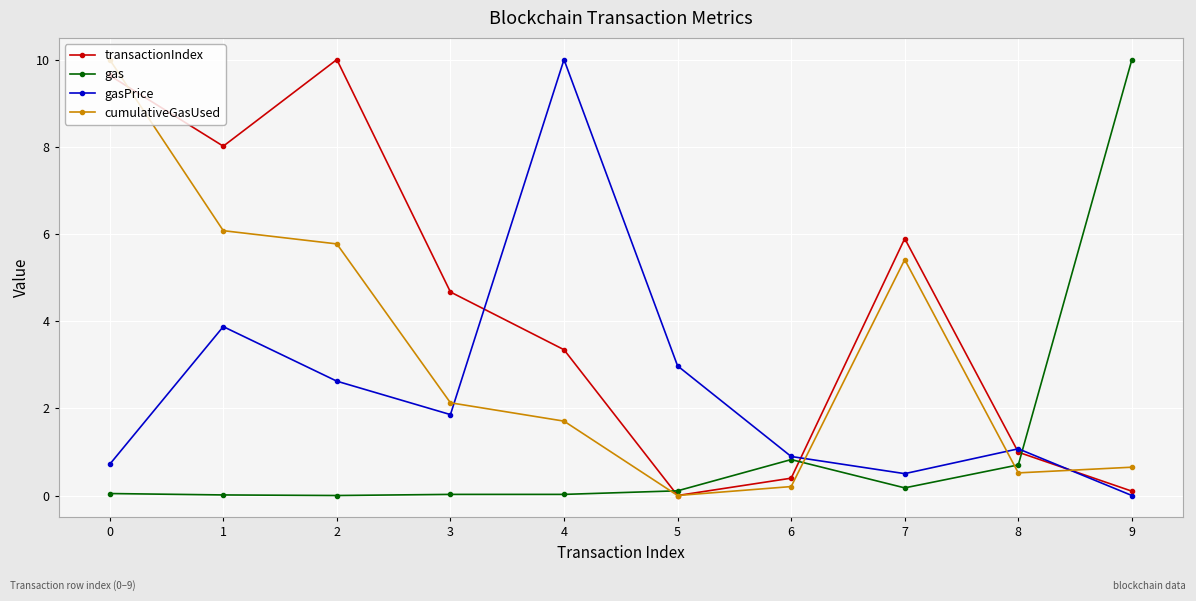

Count the number of categories in the chart.

10